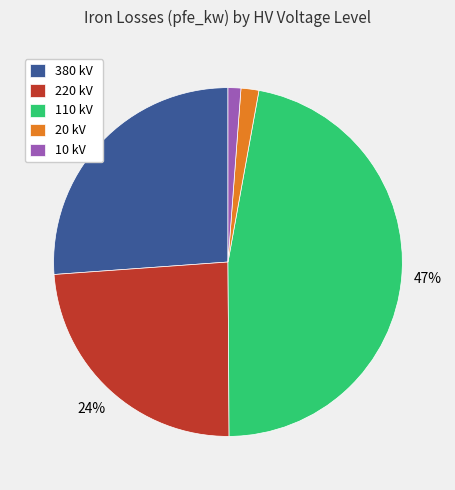

What is the largest slice in the pie chart?

110 kV